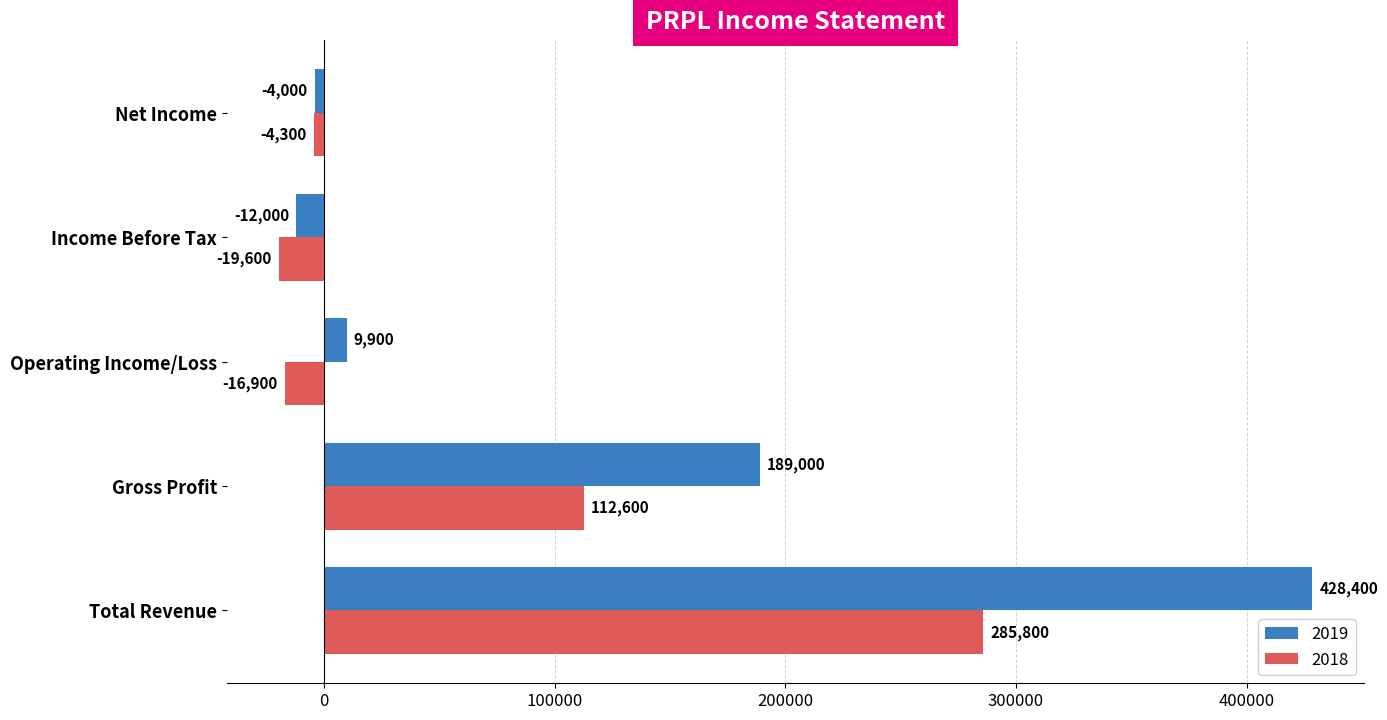

At which label is 2019 closest to 208200?

Gross Profit